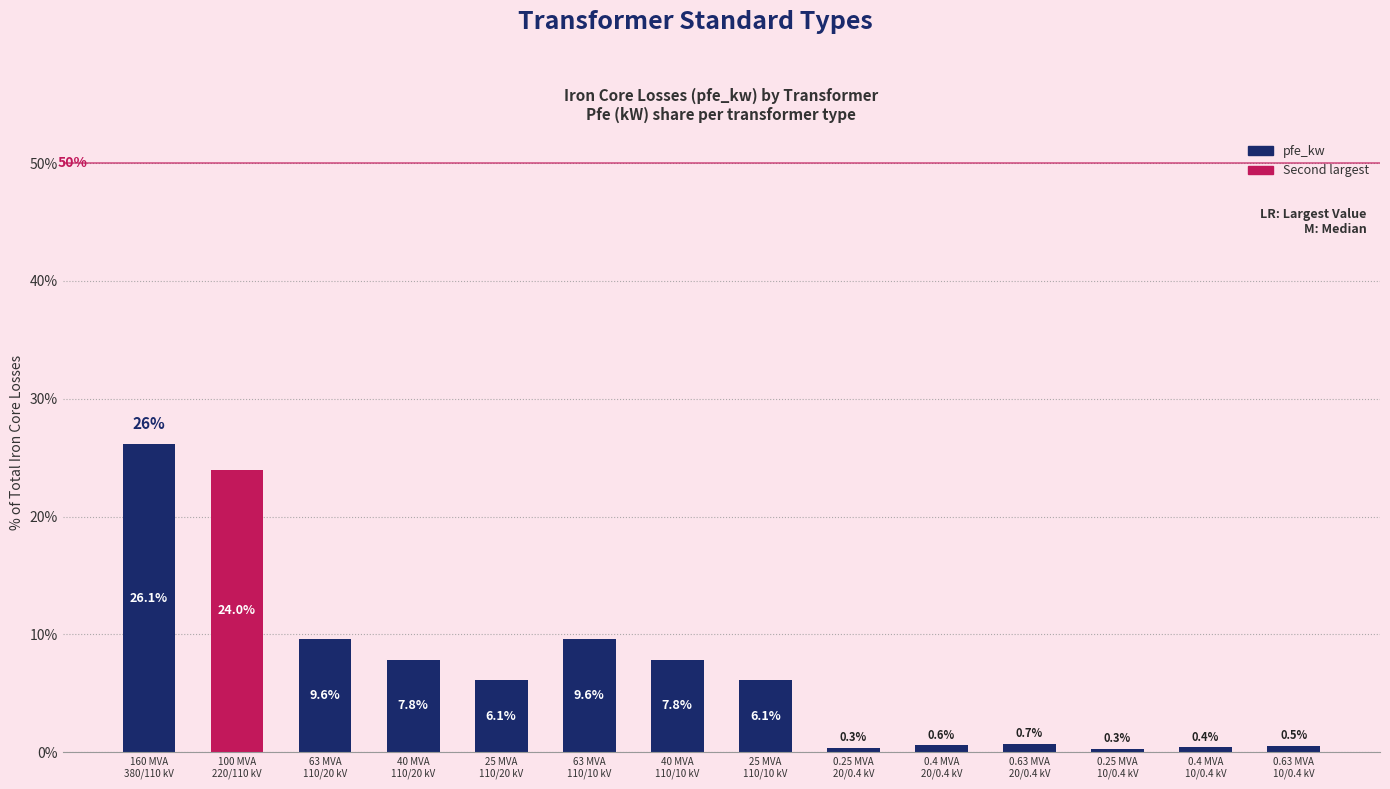

What is the label of the 7th bar from the right?

25 MVA
110/10 kV